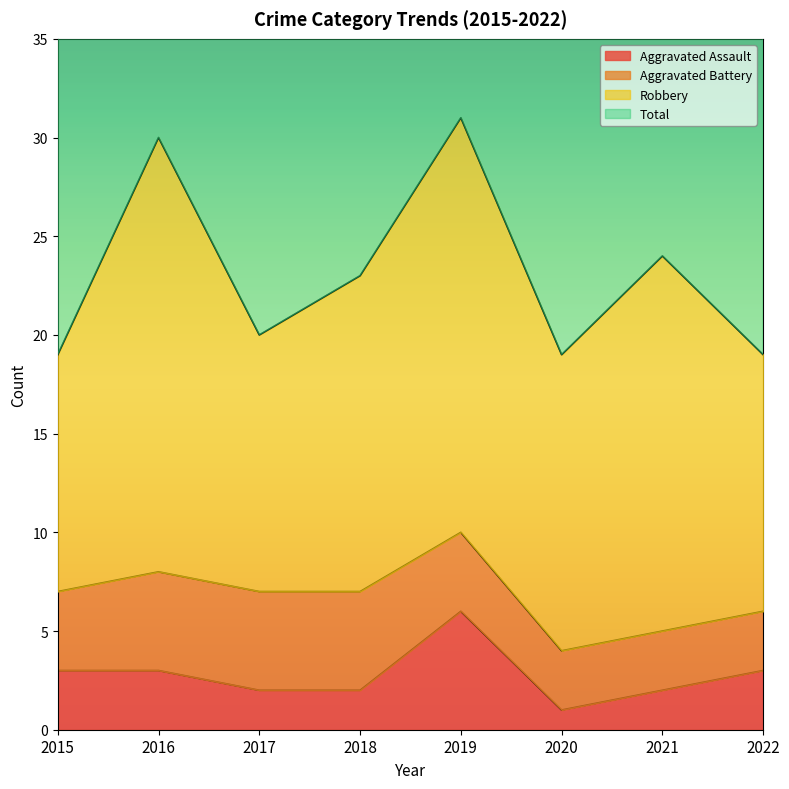

The Aggravated Assault series shows 5 at 2016. True or false?

False